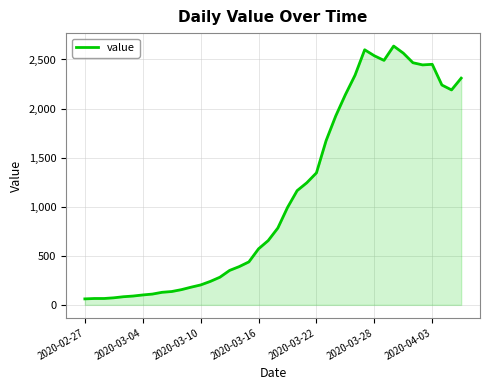

What is the maximum value shown in the chart?

2637